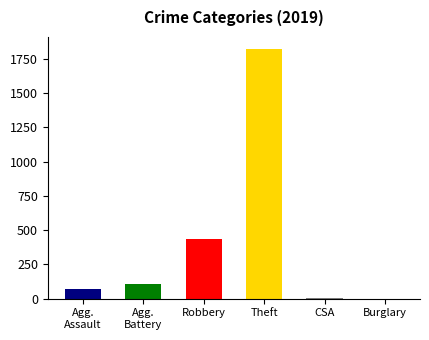

Rank the series at 2018 from highest to lowest value.

Theft, Robbery, Aggravated Battery, Aggravated Assault, Criminal Sexual Assault, Burglary